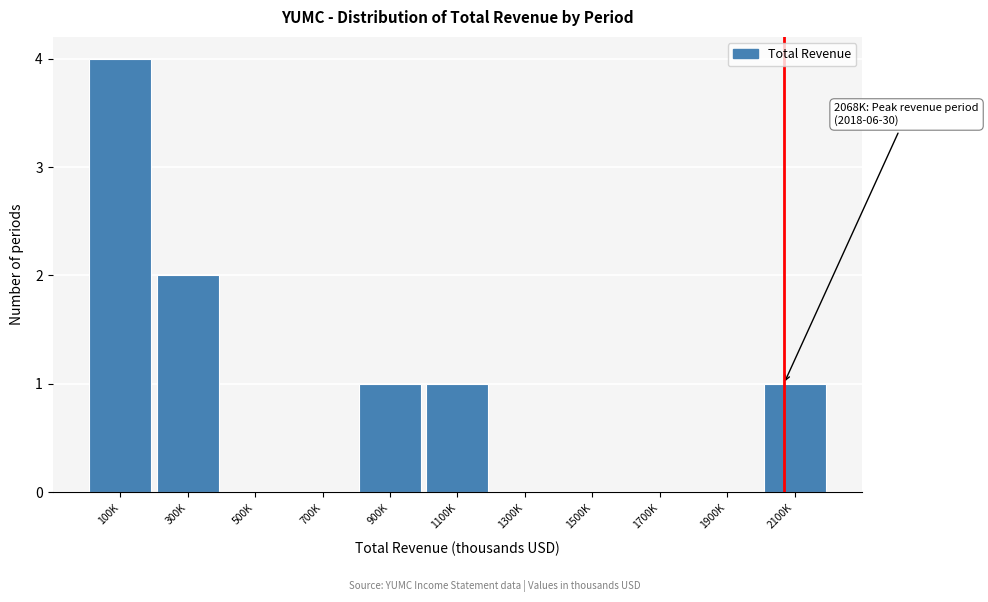

Reading right to left, what are all the values shown in this chart?

2100K=1	1900K=0	1700K=0	1500K=0	1300K=0	1100K=1	900K=1	700K=0	500K=0	300K=2	100K=4